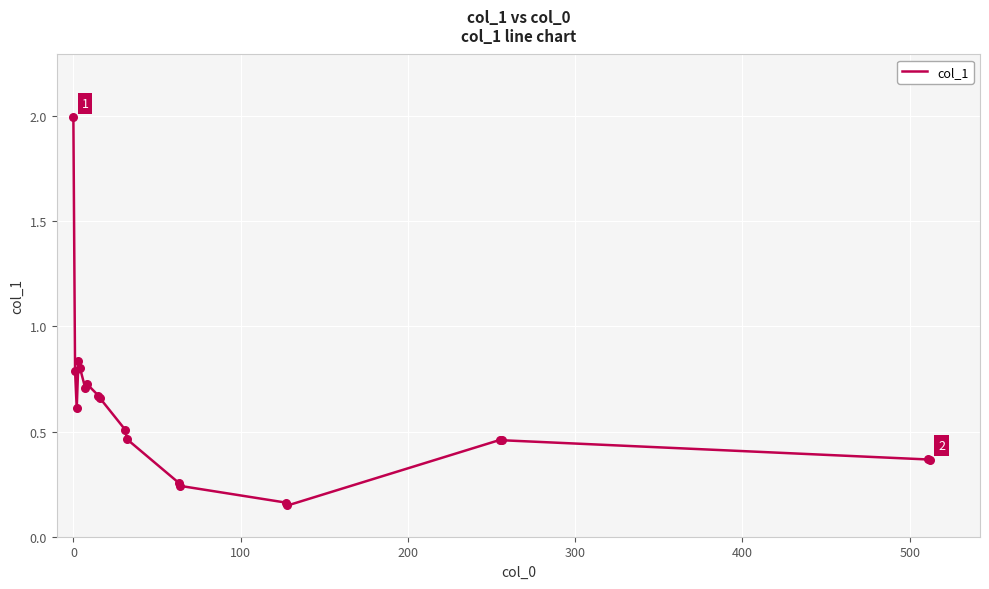

What is the greatest value displayed?

2.0